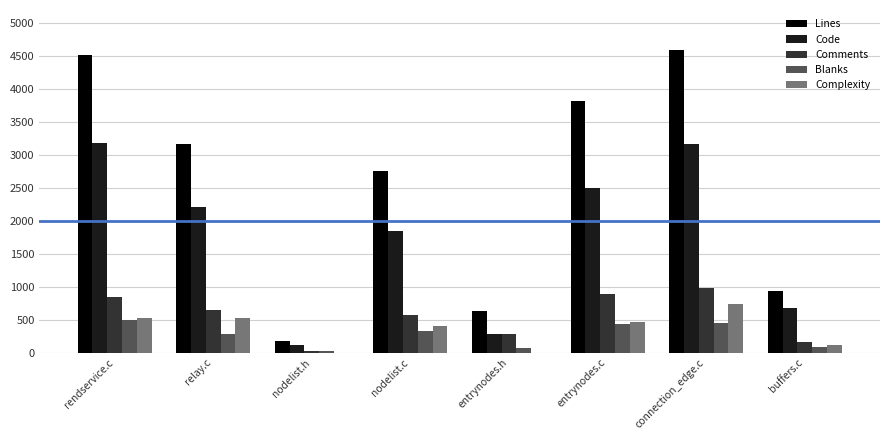

The value of Complexity at nodelist.c is 404. True or false?

True